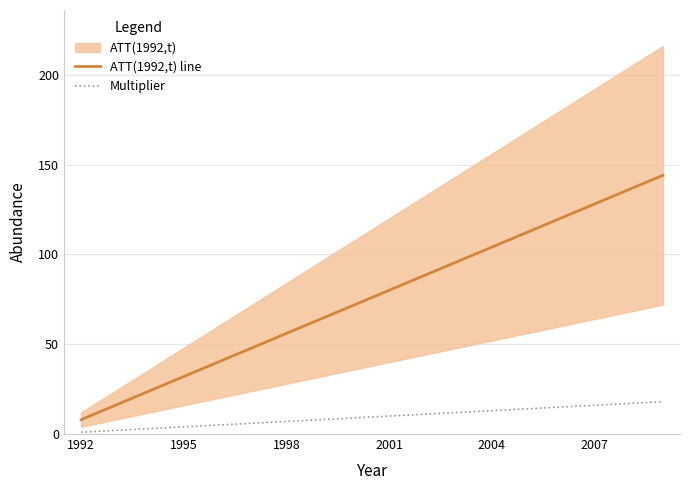

At how many categories does at least one series exceed 32?

14